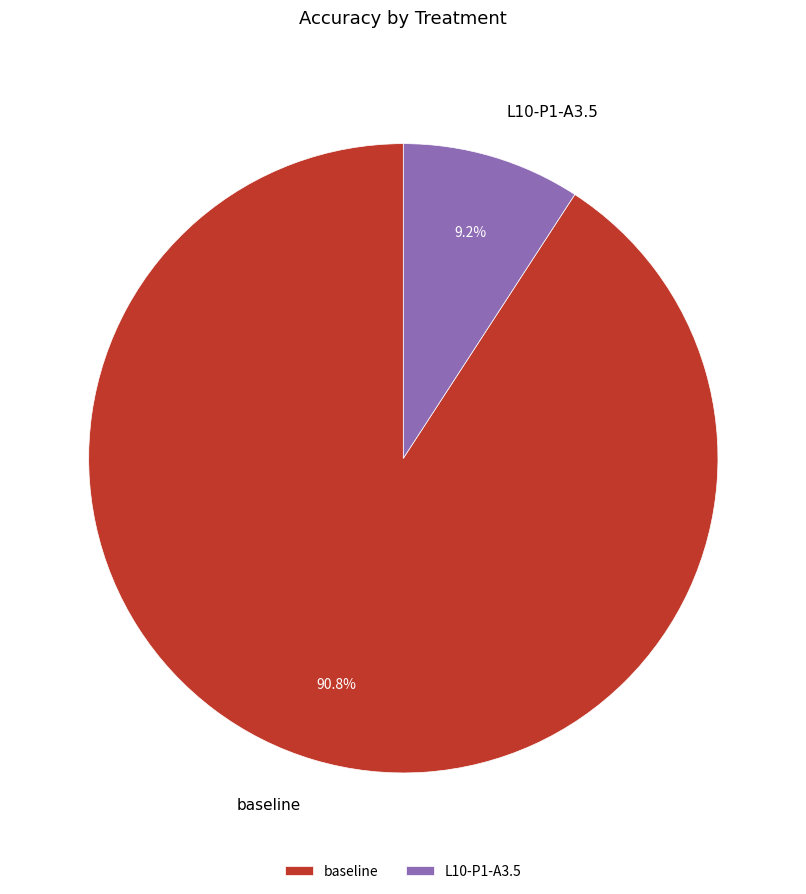

Which has a higher value, L10-P1-A3.5 or baseline?

baseline